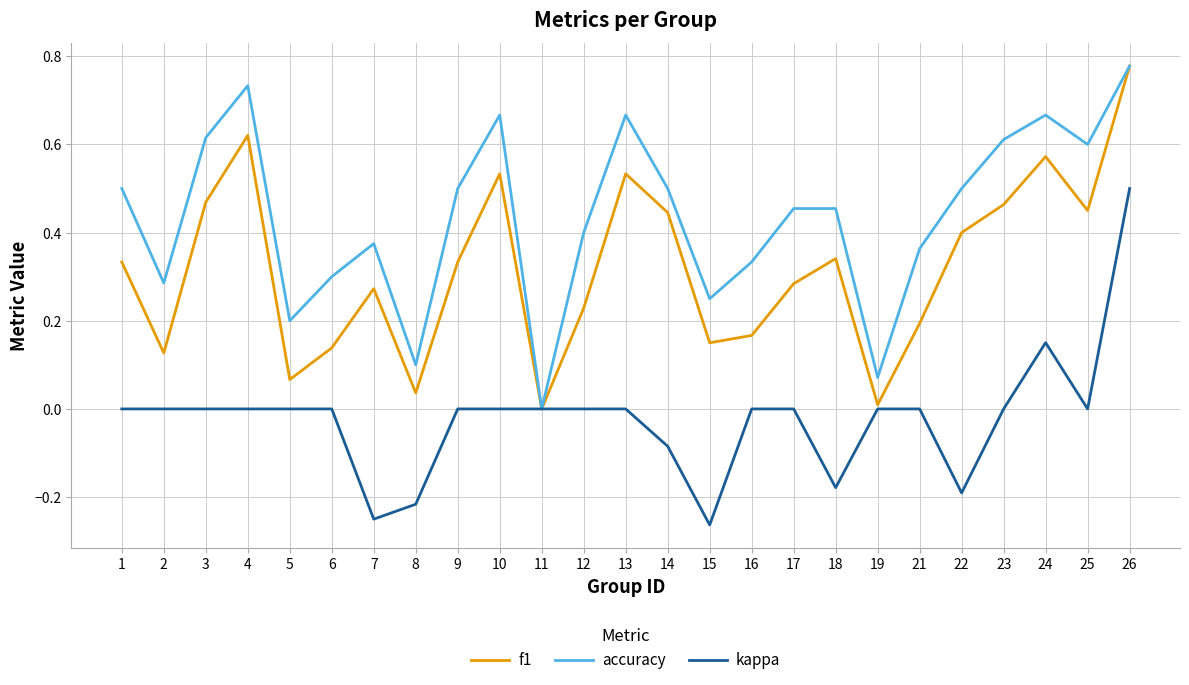

Count the number of categories in the chart.

25